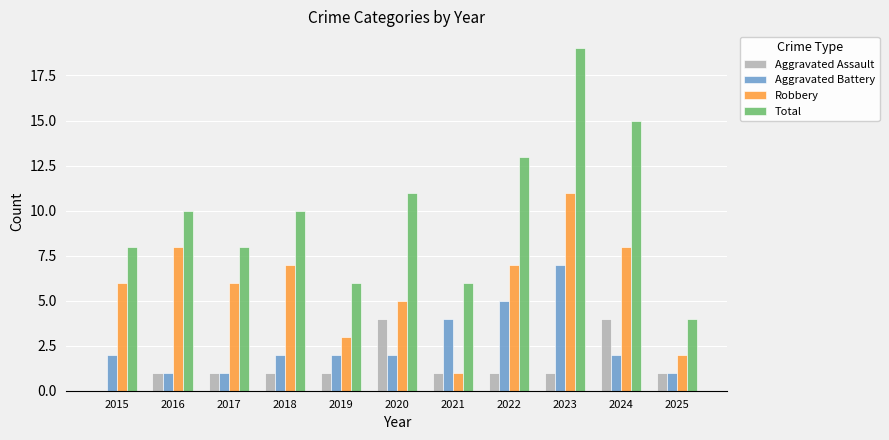

Is it true that Aggravated Battery equals 2 at 2016?

False